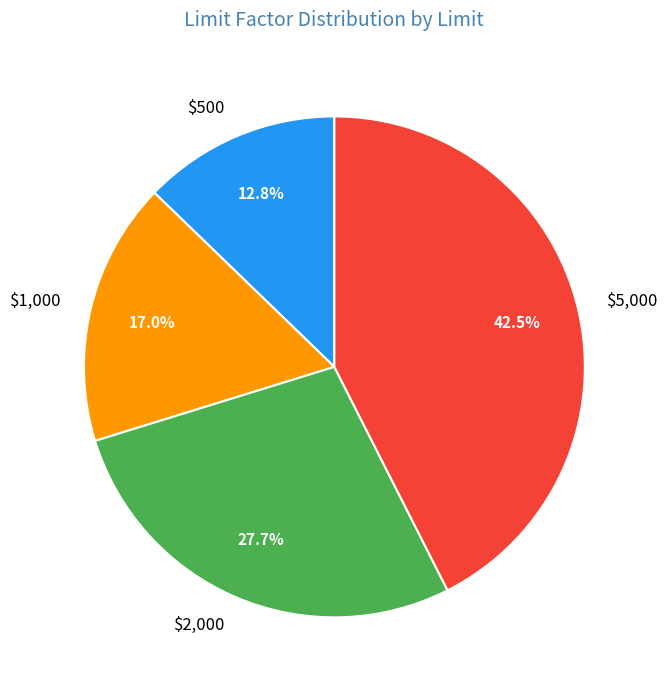

Which has a higher value, $1,000 or $500?

$1,000